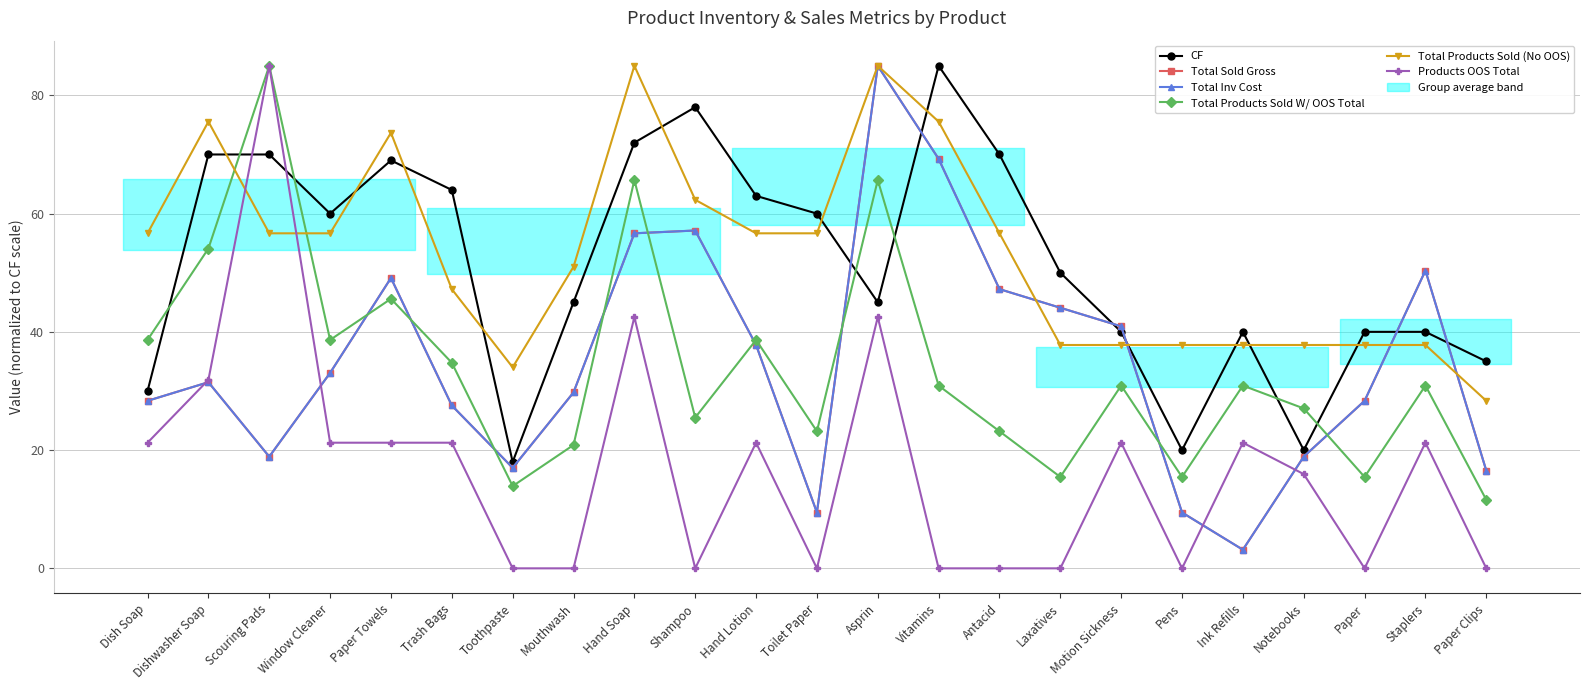

What is the average value of the Total Inv Cost series?

35.2